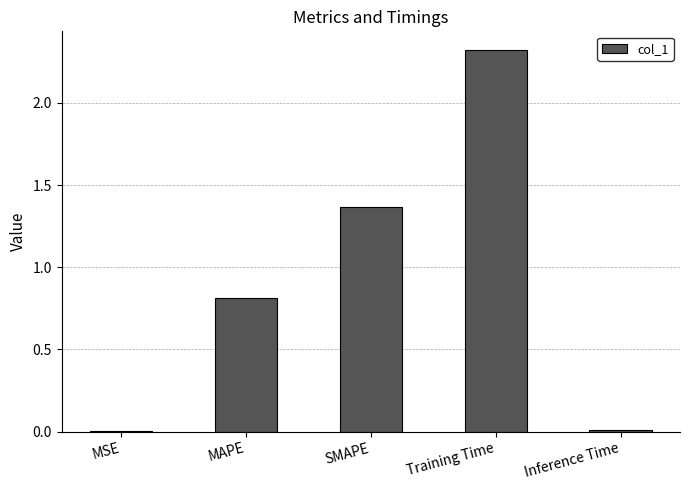

Which category has the highest value across all series?

Training Time